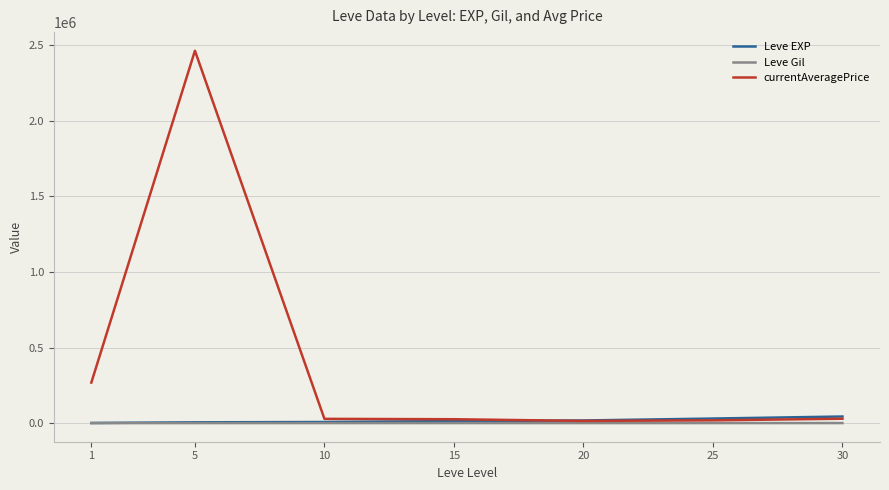

Which series has the widest spread of values?

currentAveragePrice